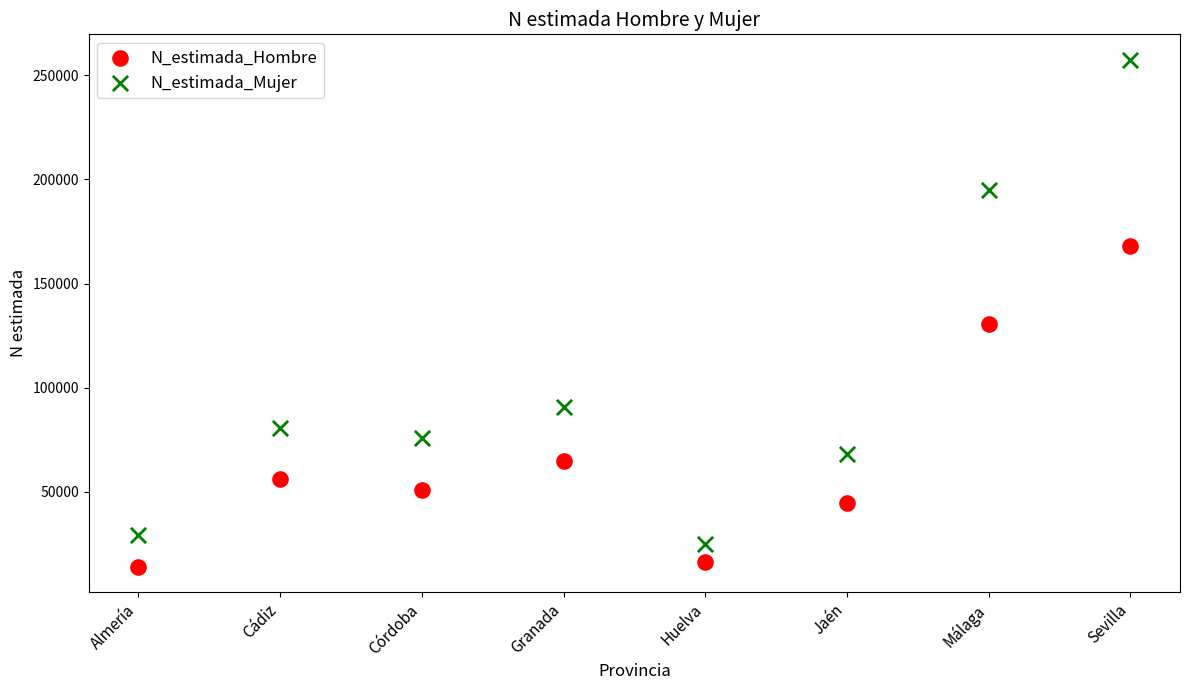

In the N_estimada_Mujer series, what Y value is closest to 141230?

90768